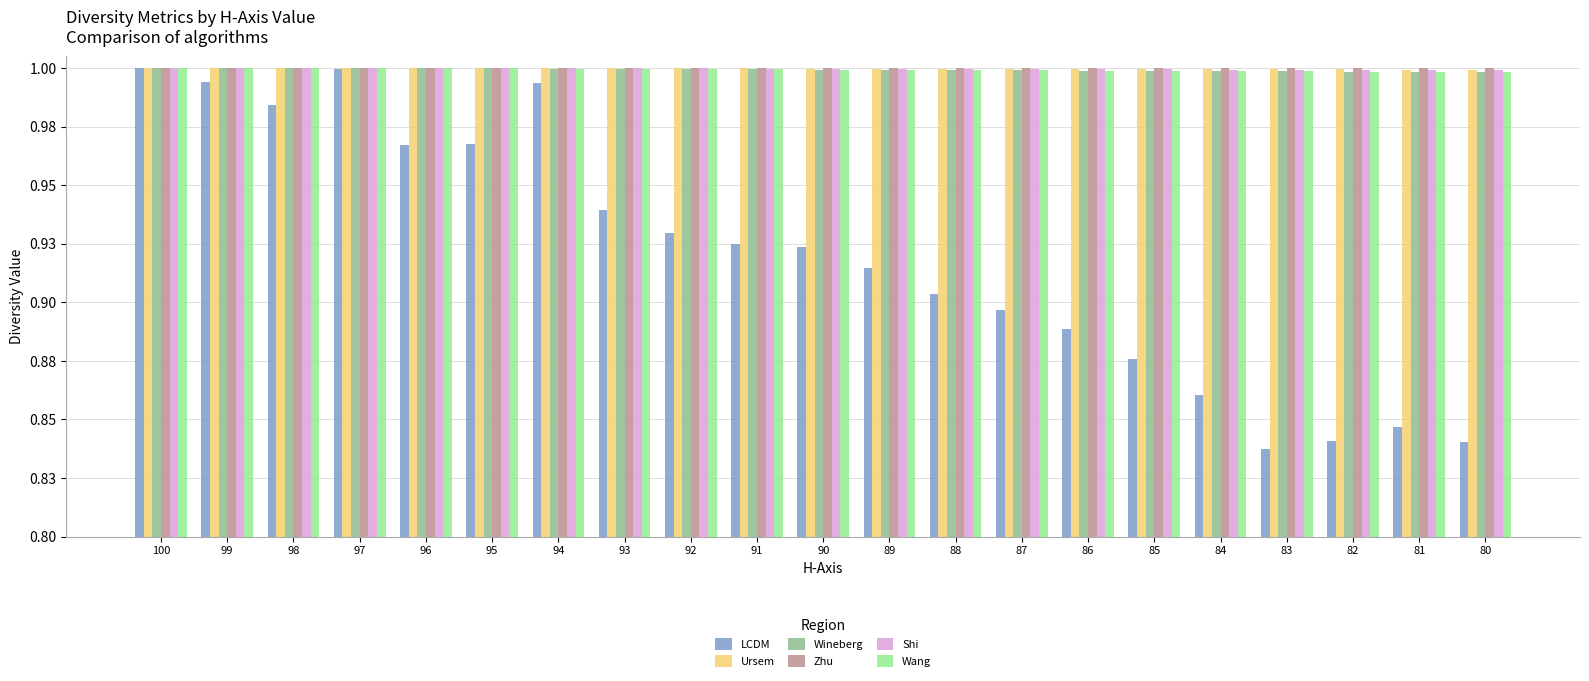

What are all the series names shown in the legend?

LCDM, Ursem, Wineberg, Zhu, Shi, Wang